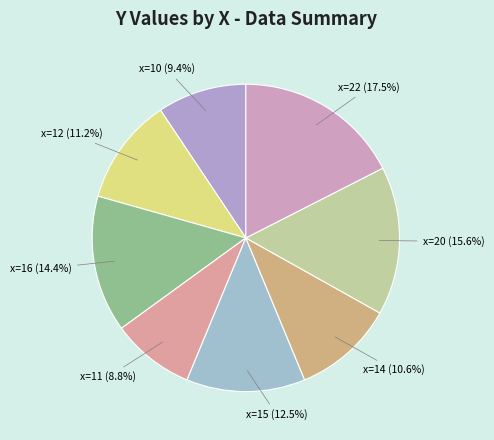

Which slice is the smallest?

x=11